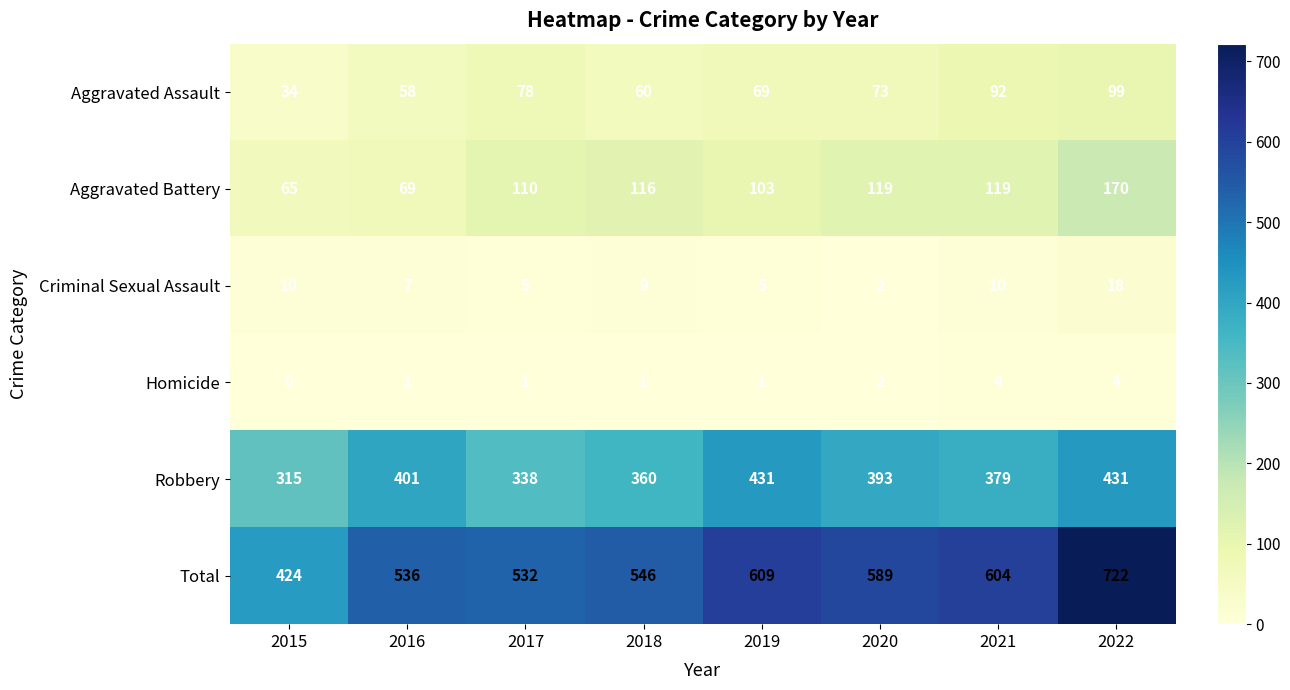

Which category has the lowest value in the Criminal Sexual Assault series?

2020